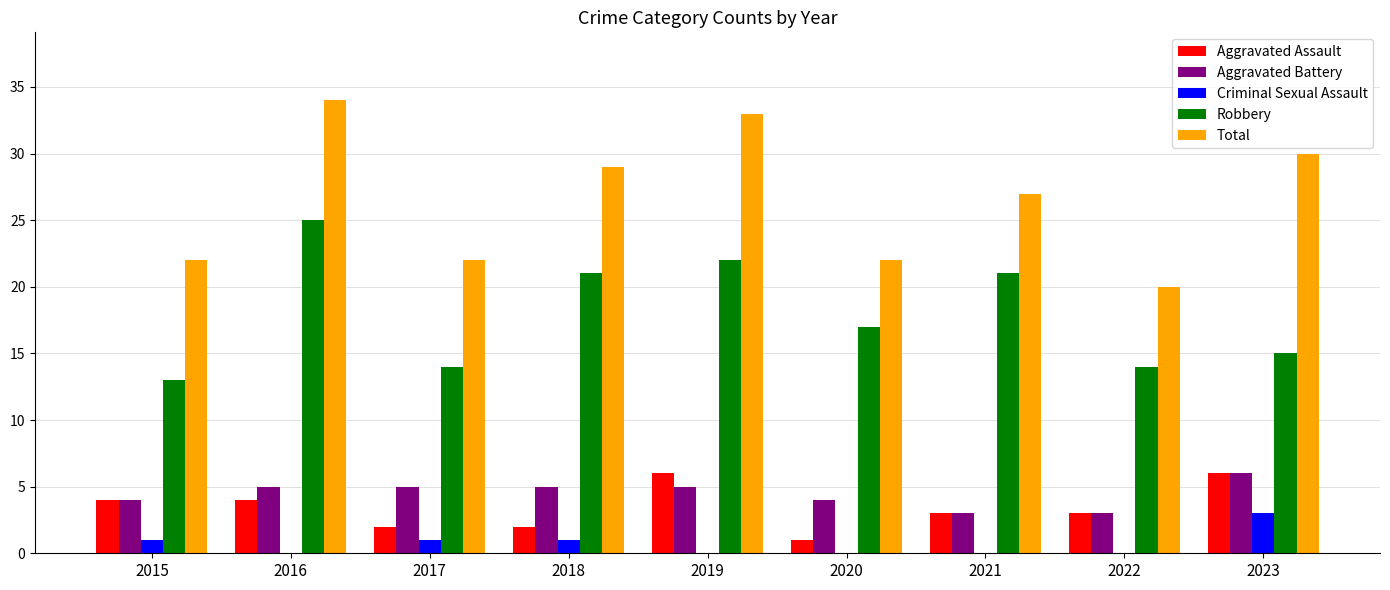

True or false: Criminal Sexual Assault has a value of 0 at 2016.

True